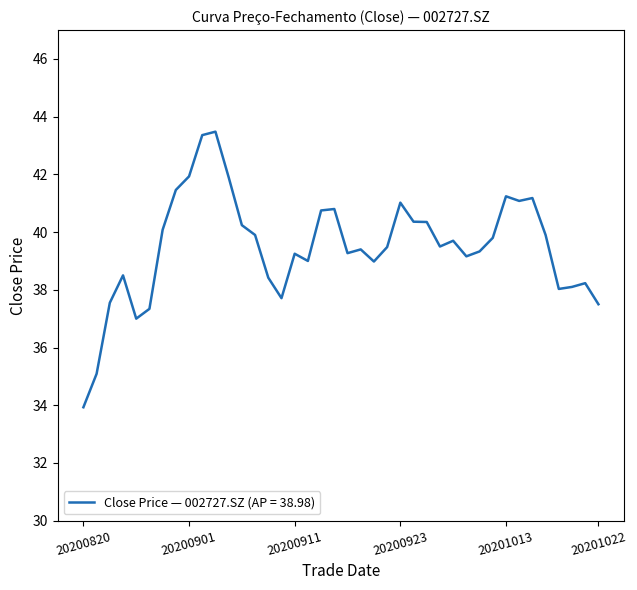

What is the smallest value displayed?

33.9